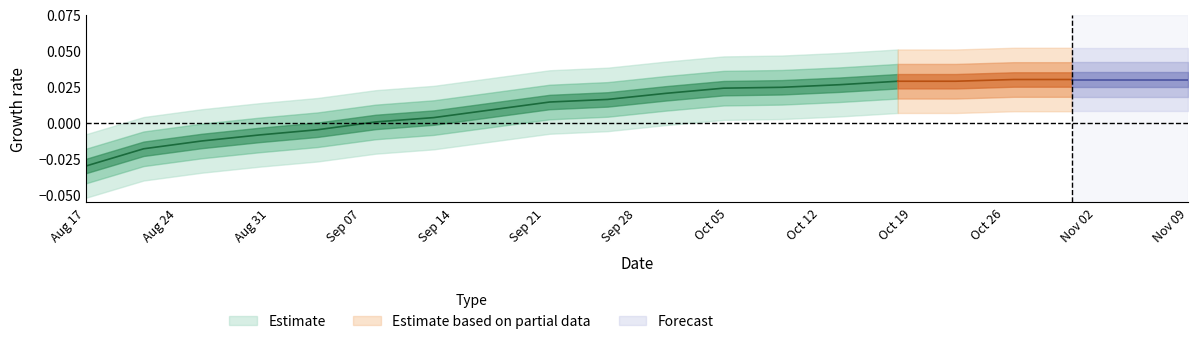

At which category does the chart reach its peak across all series?

16